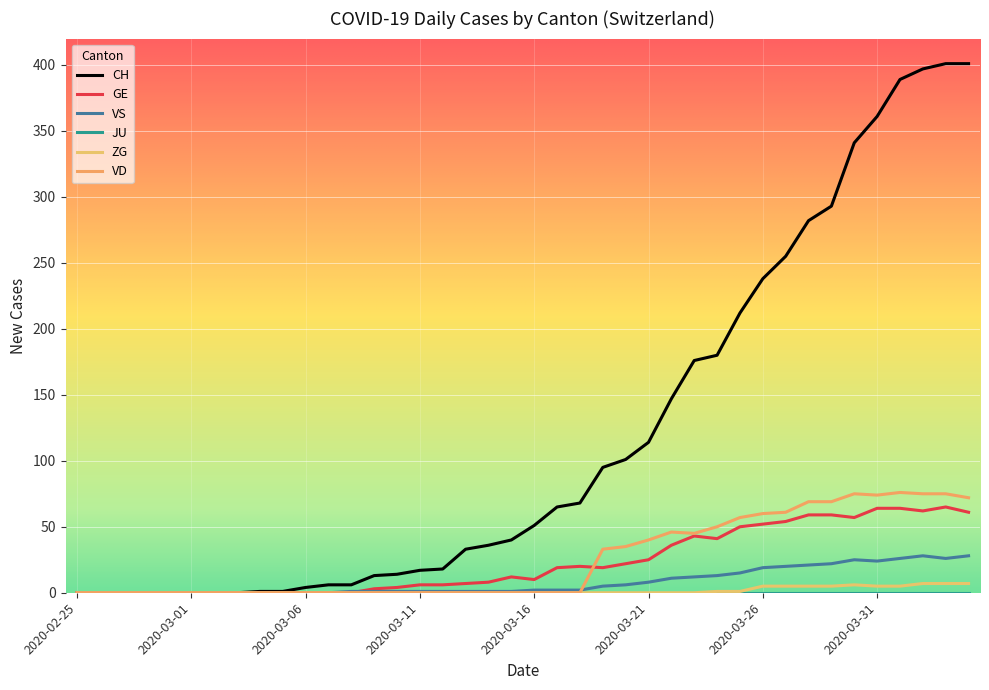

What is the sum of all GE values?

928